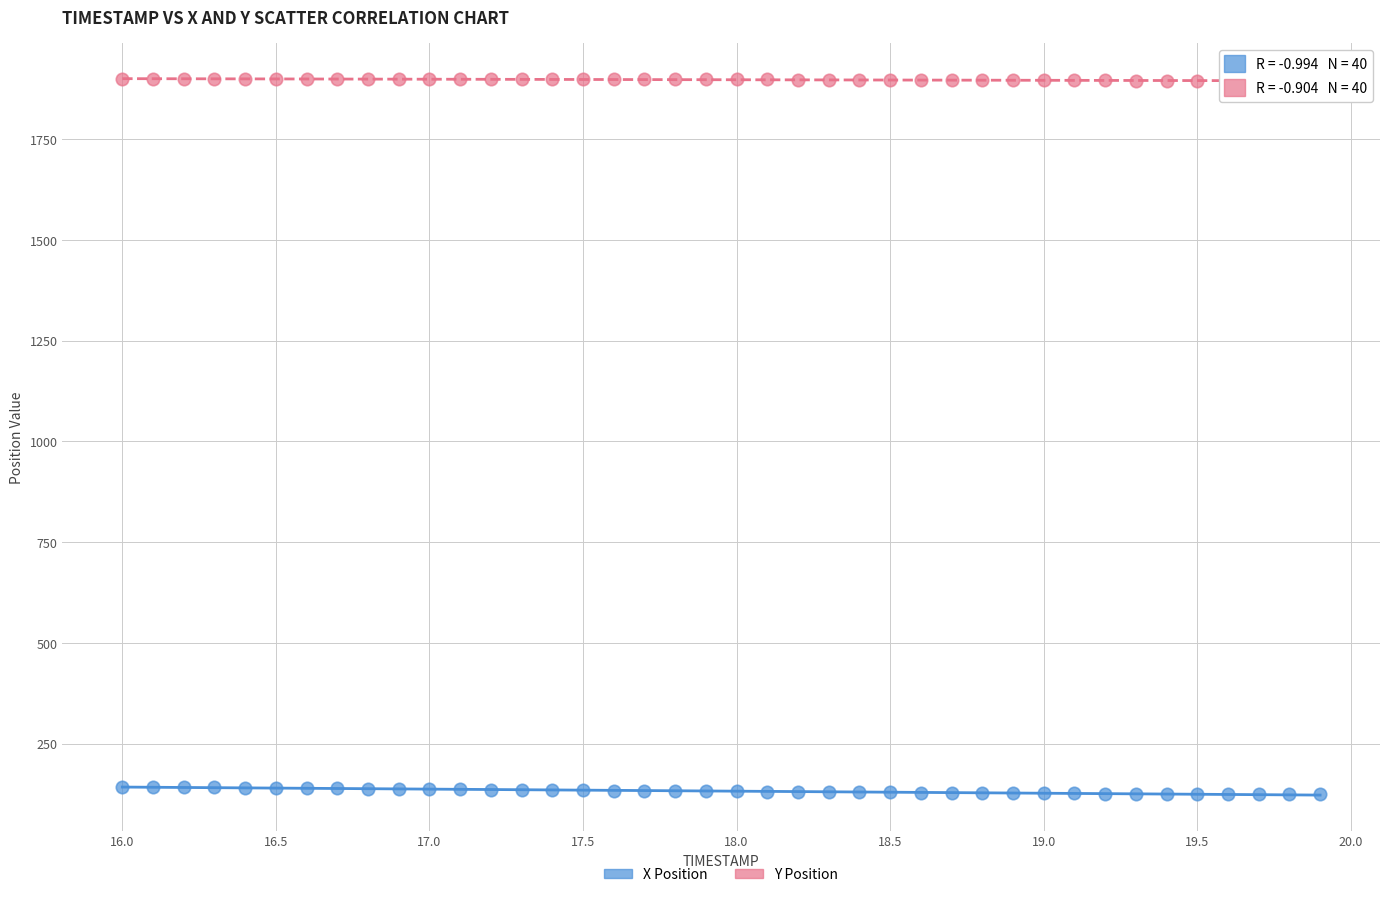

Which series contains the highest Y value?

Y Position